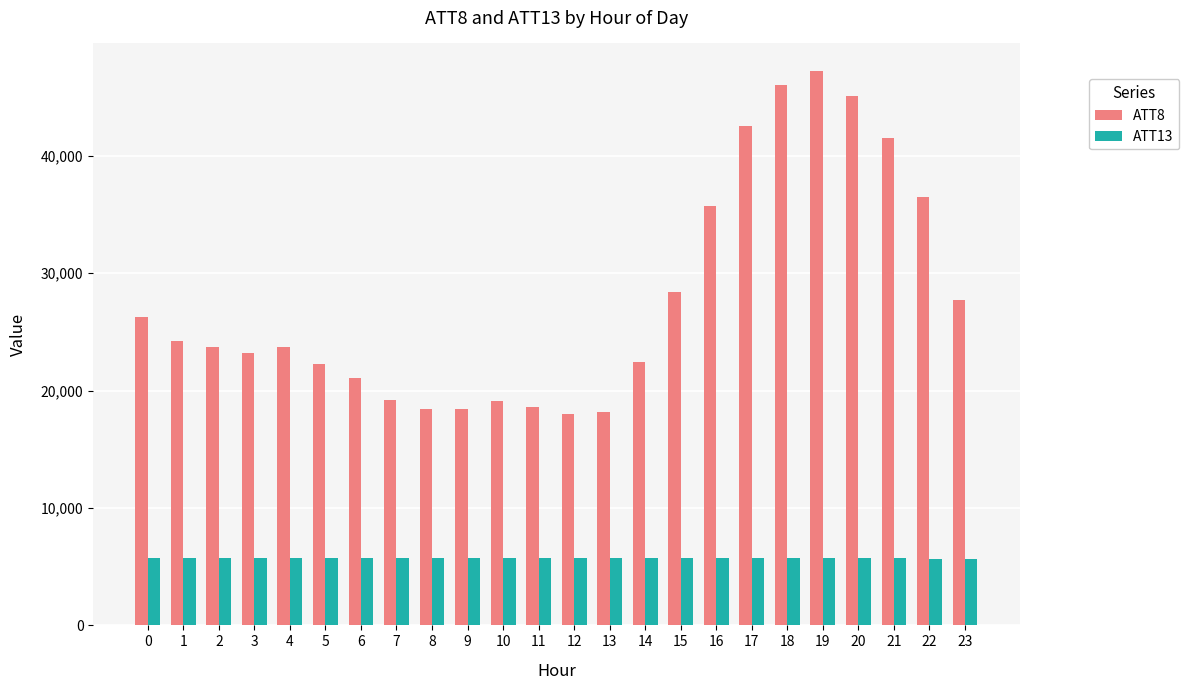

Is the value of ATT13 at 10 greater than the value of ATT8 at 22?

No